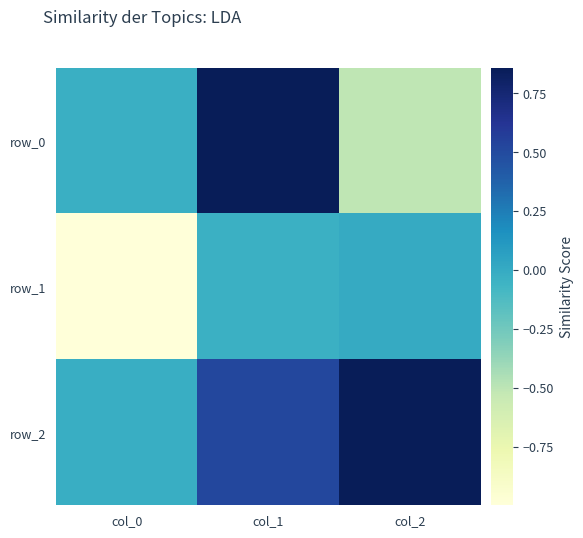

Is it true that row_1 equals -0.1 at col_1?

False